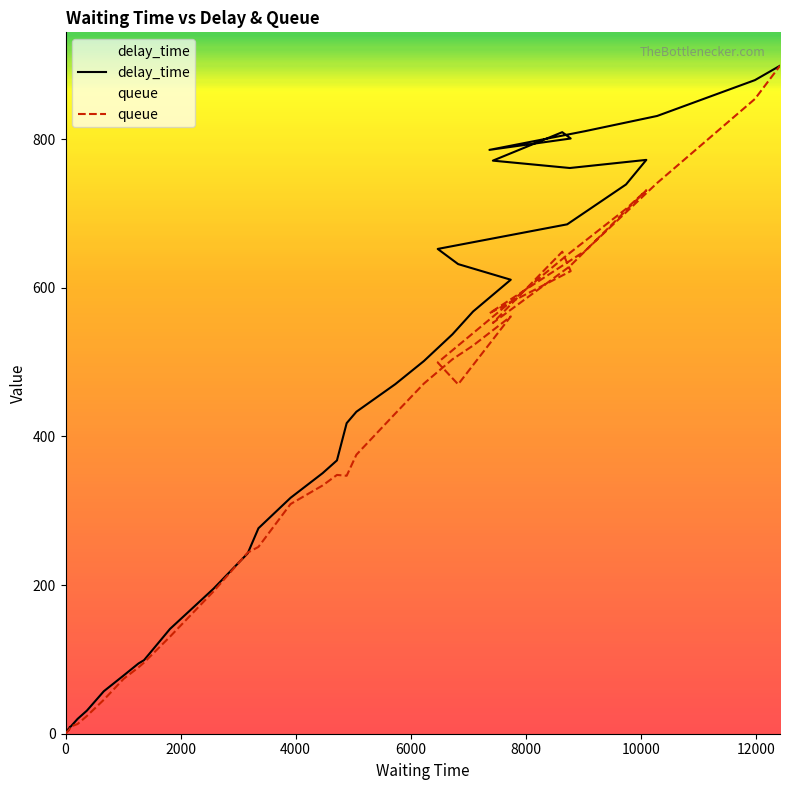

The delay_time series shows 434.7 at 7430. True or false?

False